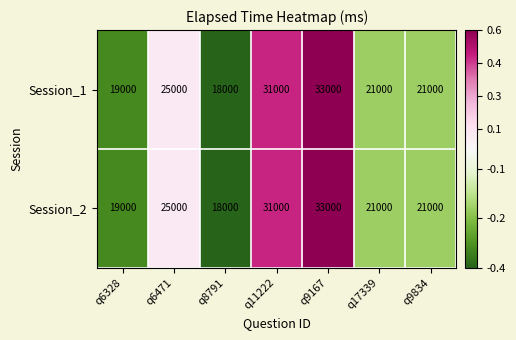

What is the average value of the Session_1 series?

24000